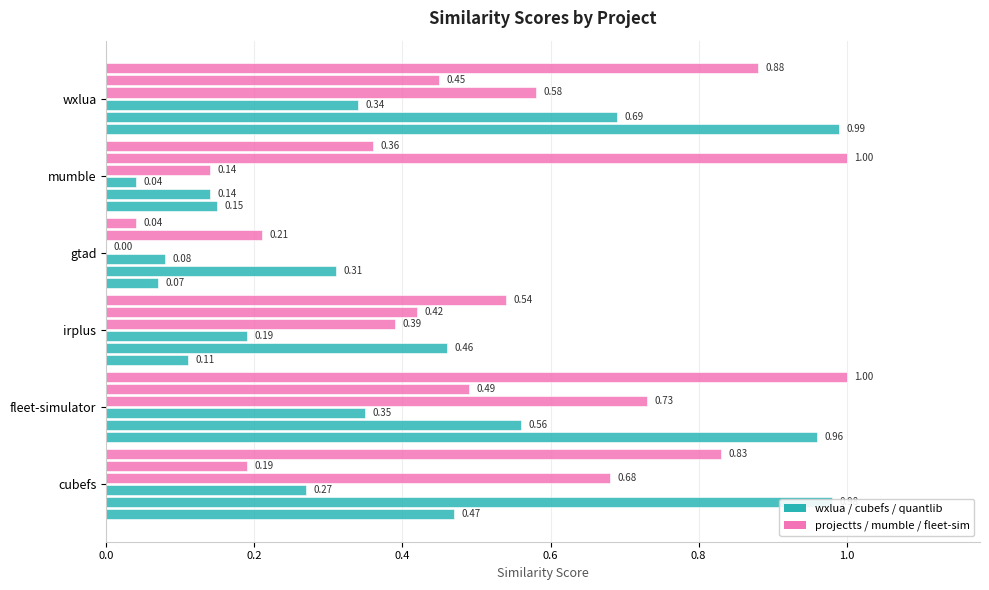

What is the difference between the second highest and minimum values in the fleet-simulator.csv series?

0.8